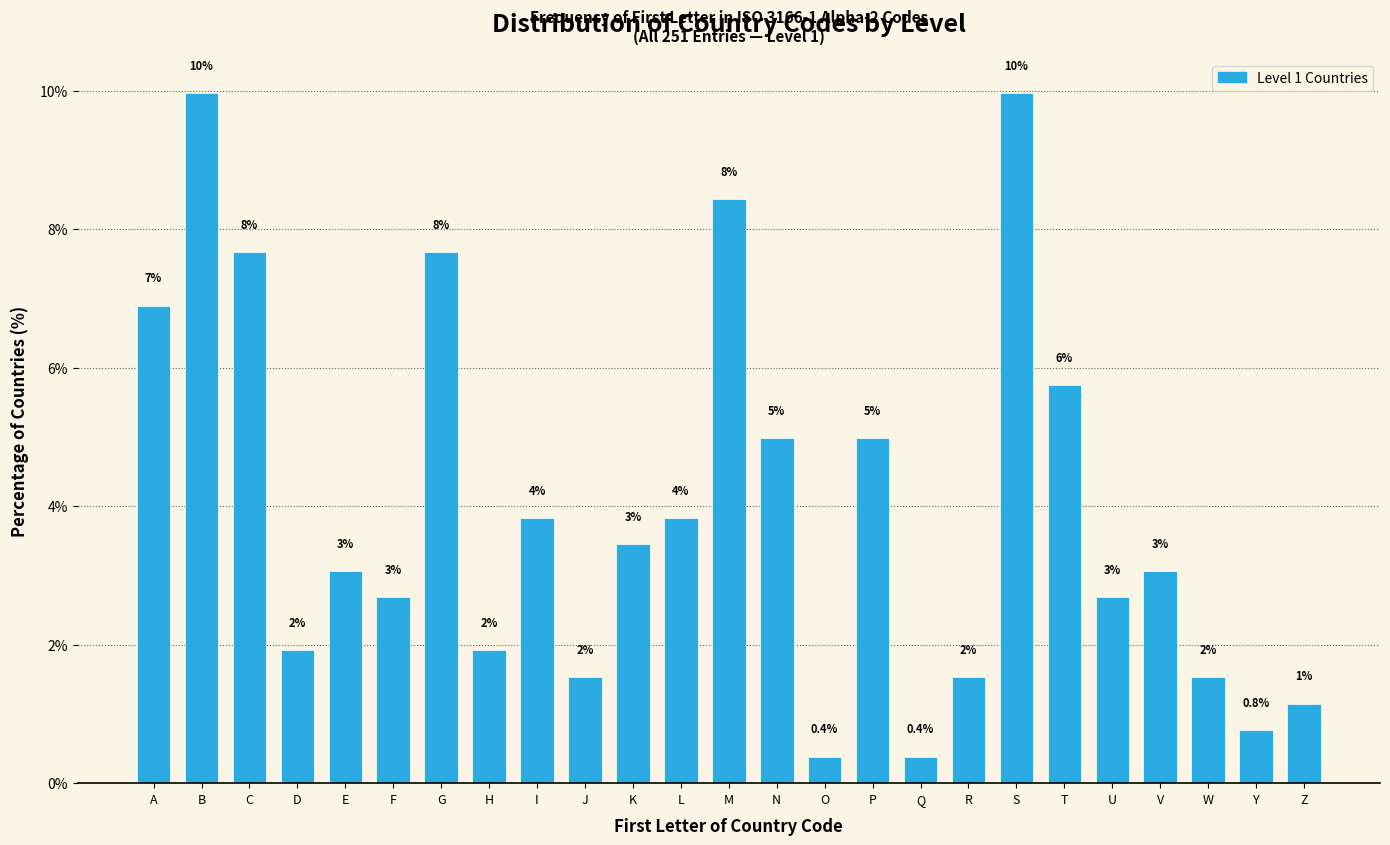

Does the chart contain any negative values?

No